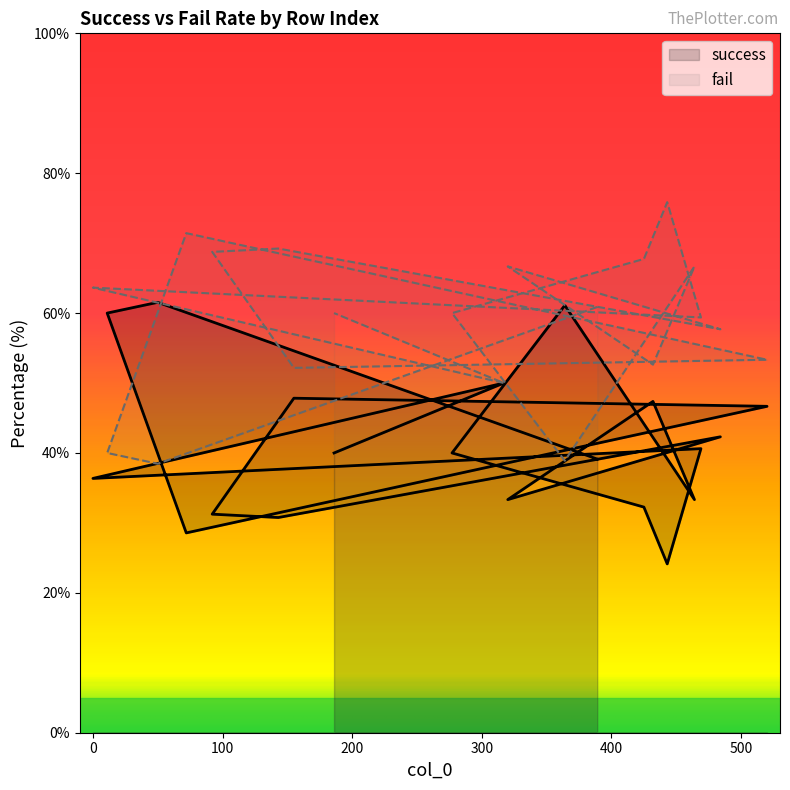

True or false: success and fail cross at least once.

True